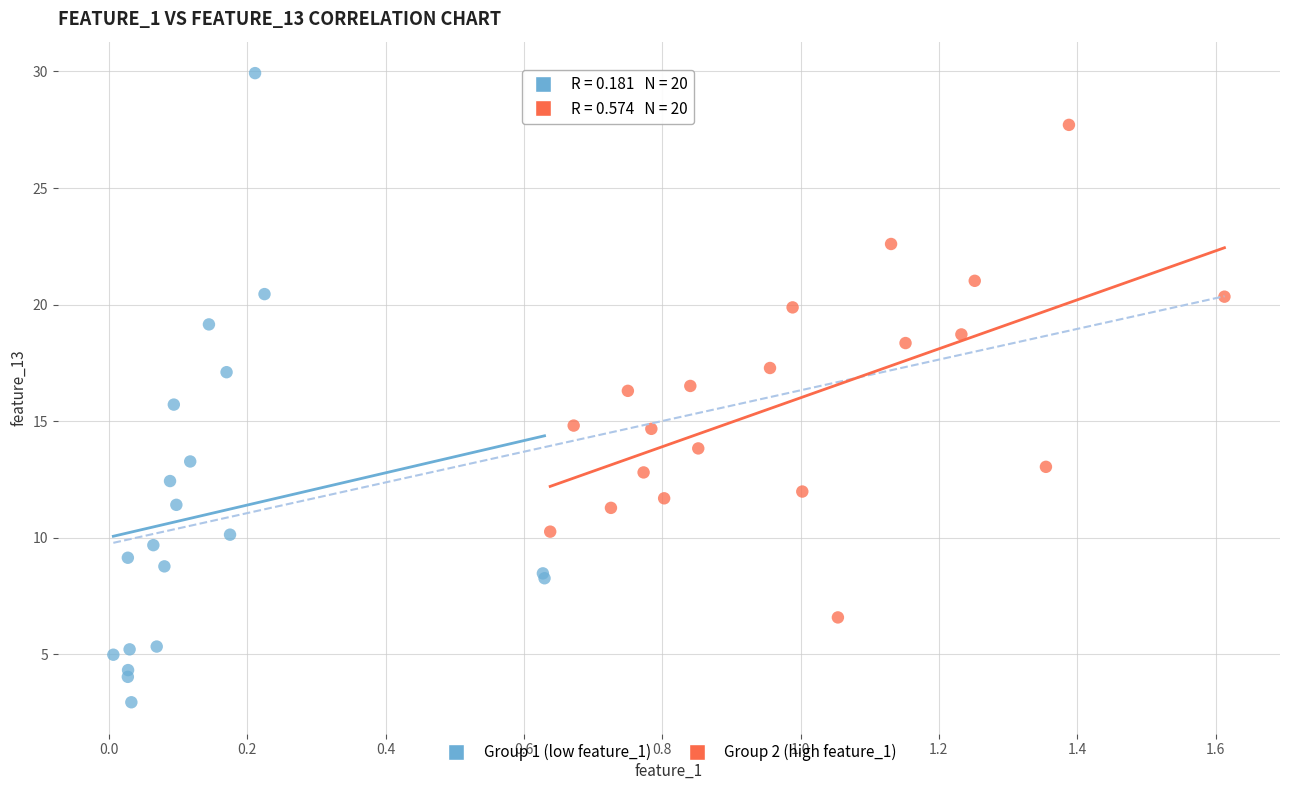

Which series contains the lowest Y value?

Group 1 (low feature_1)